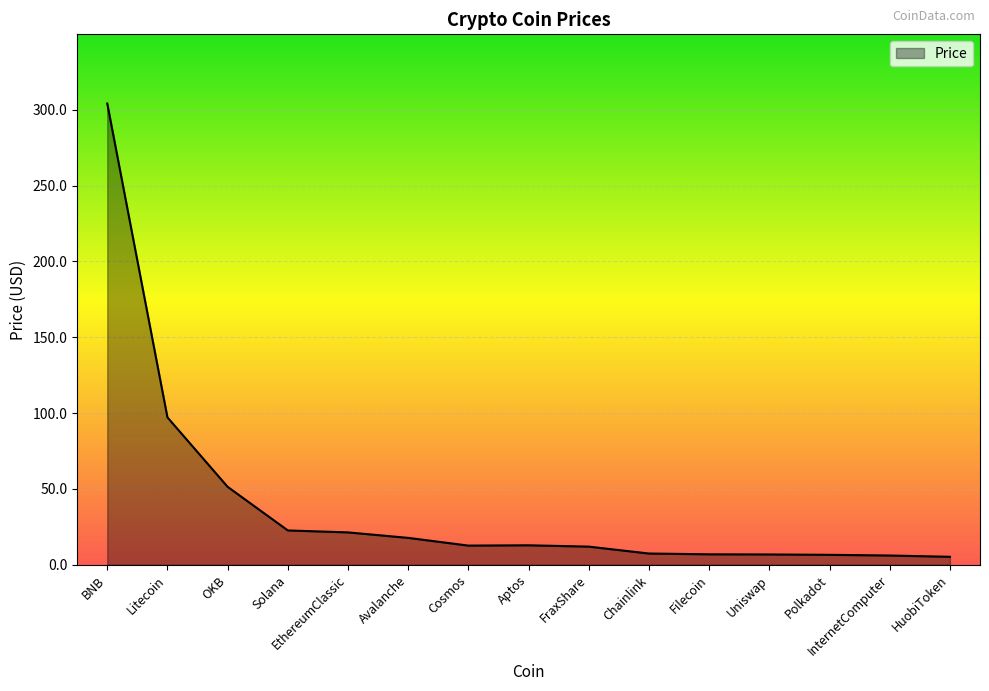

What position from the right is Litecoin?

14